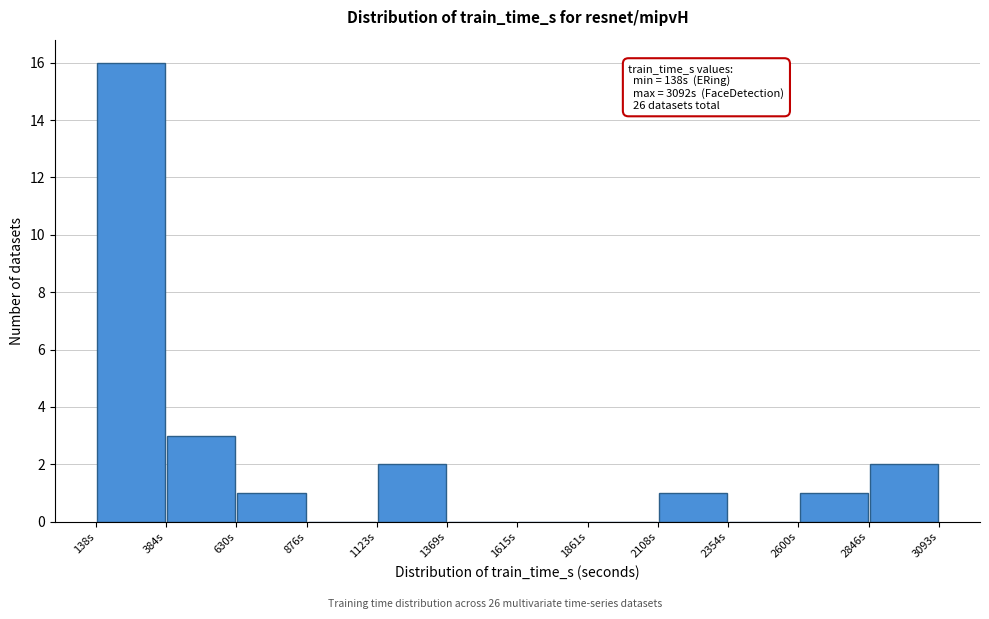

Over which range of the x-axis is the bar tallest?

150 to 400